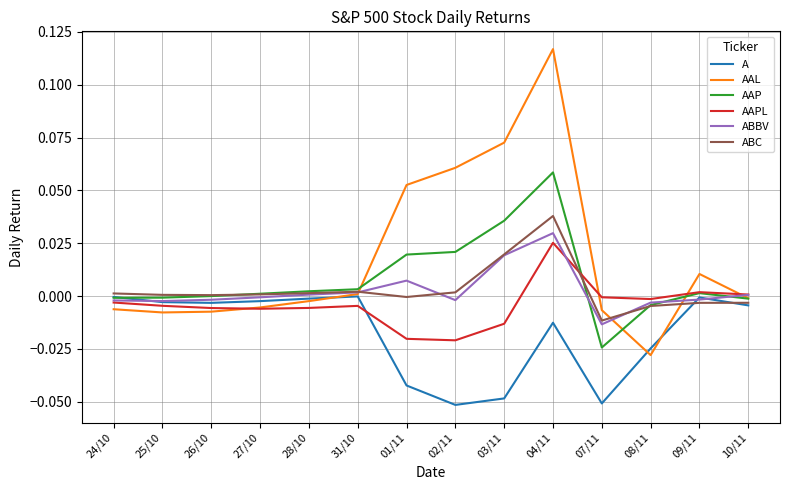

The value of AAP at 04/11 is 0.0. True or false?

False